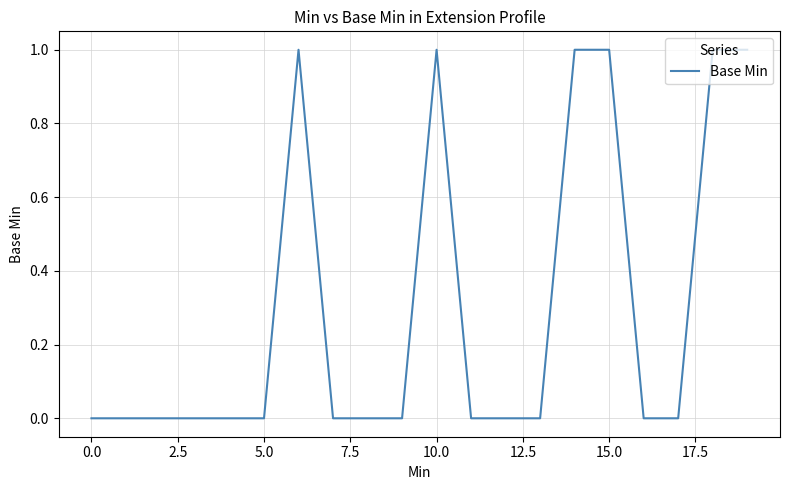

How many lines are shown in the chart?

1